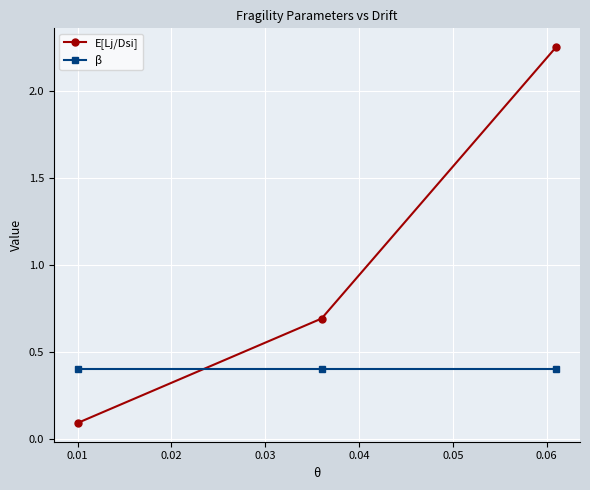

What is the highest value of the β series?

0.4